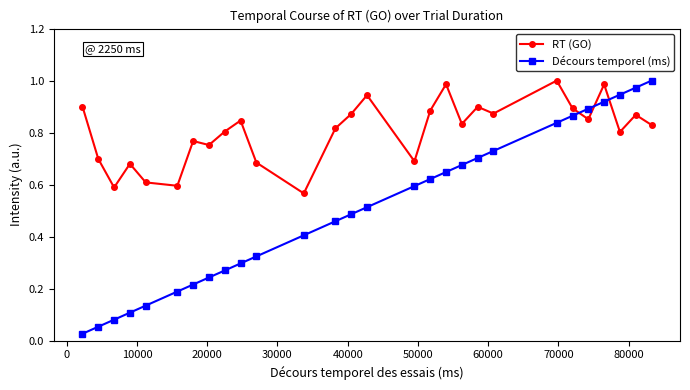

What is the sum of all Décours temporel (ms) values?

14.2